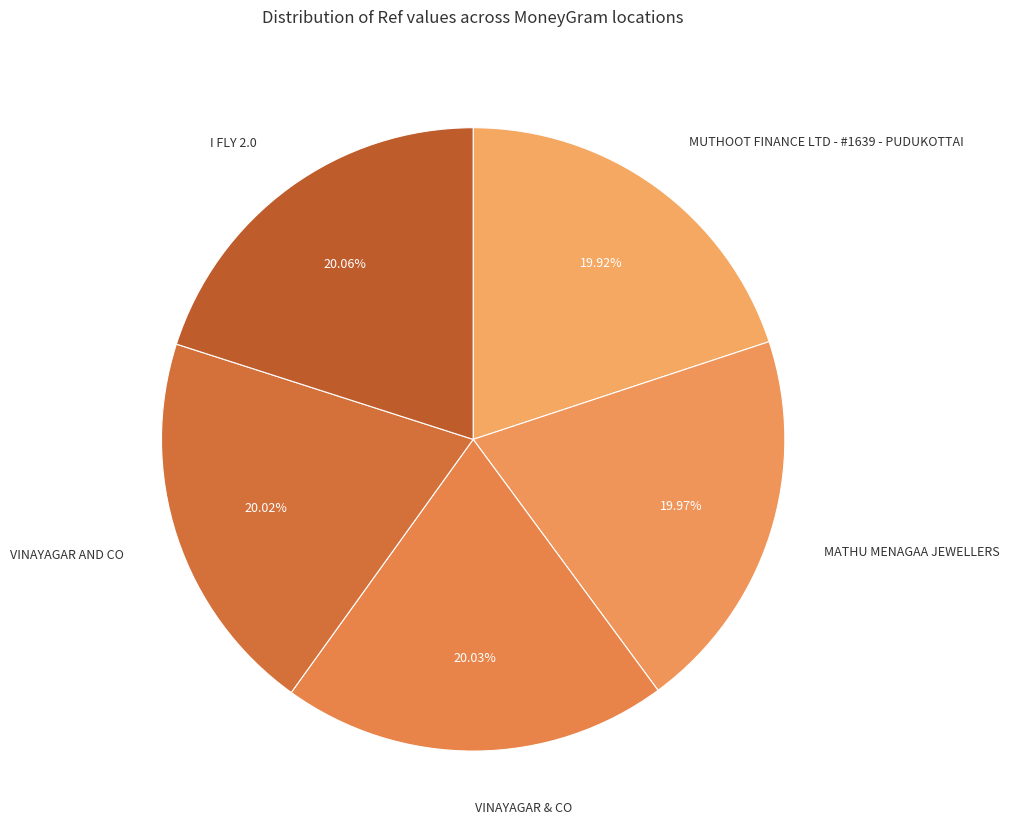

Approximately how many times larger is the value at VINAYAGAR AND CO compared to I FLY 2.0?

1.0